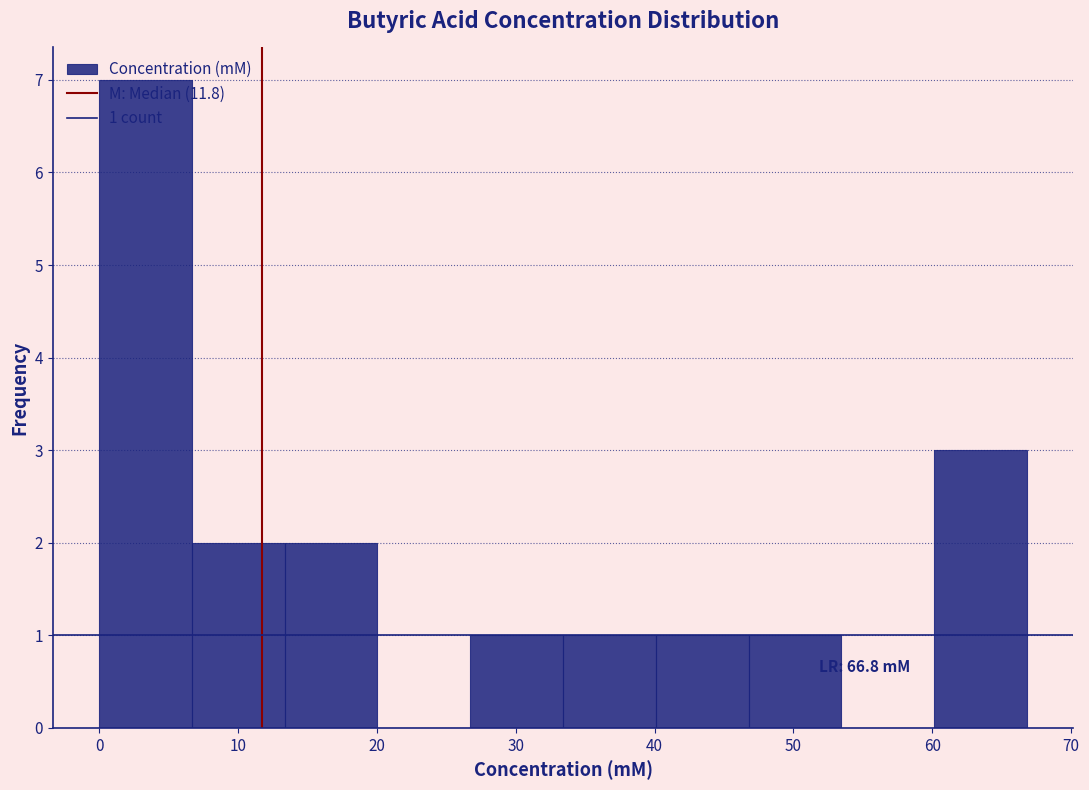

Over which range of the x-axis is the bar tallest?

0 to 7